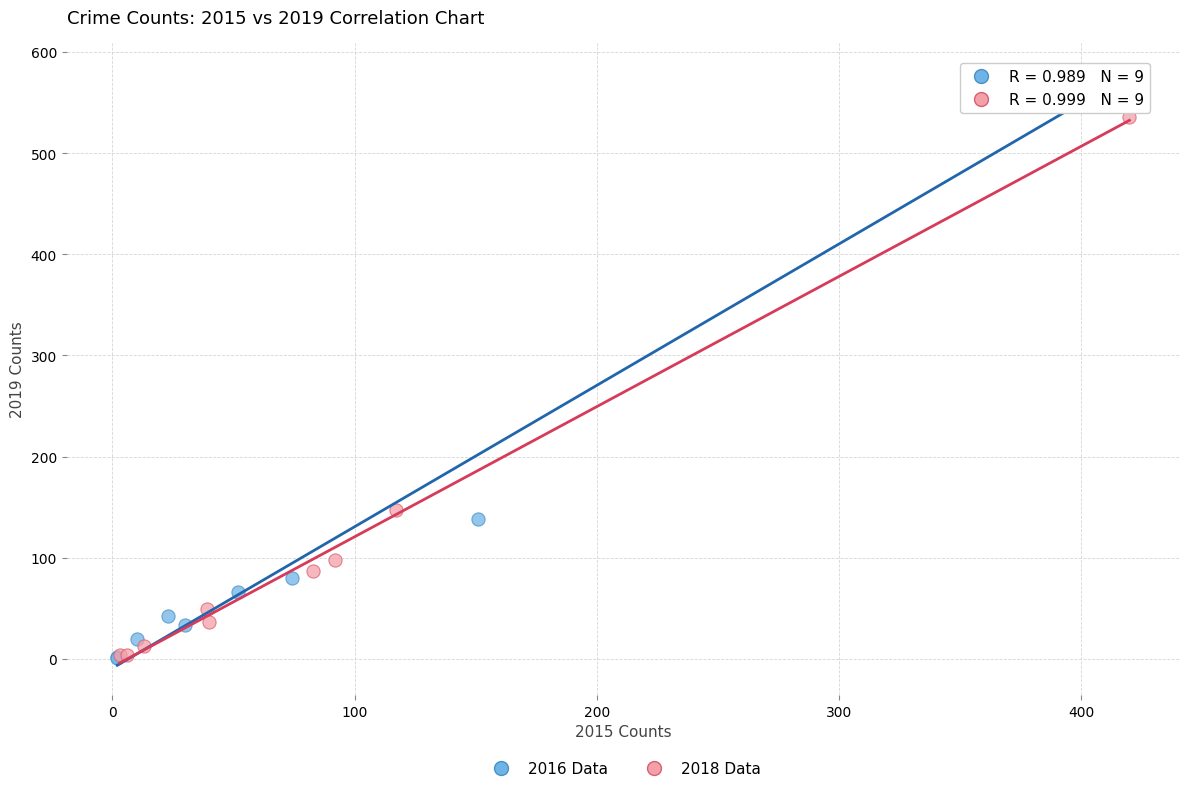

Which series has the largest Y range (max minus min)?

2016 Data